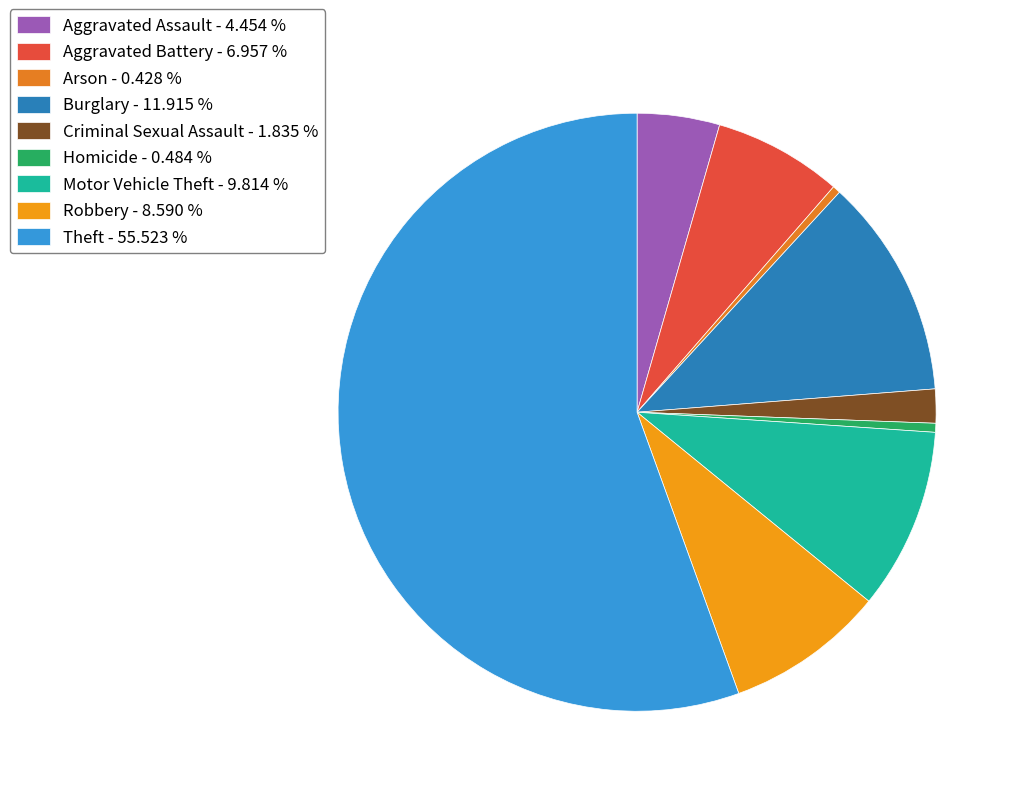

To the nearest percent, what portion does Theft represent?

56%